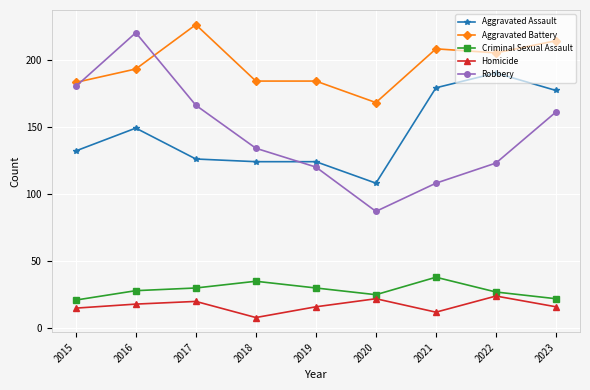

At which category is the sum across all series the highest?

2016